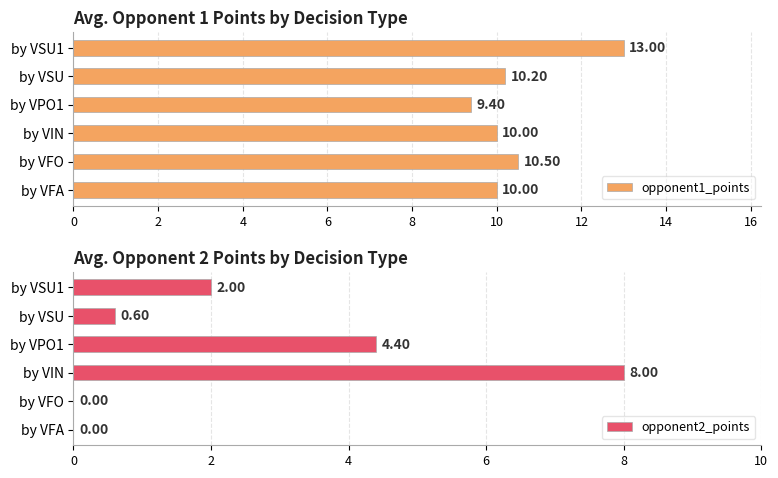

Is it true that opponent2_points equals 0.0 at by VFO?

True